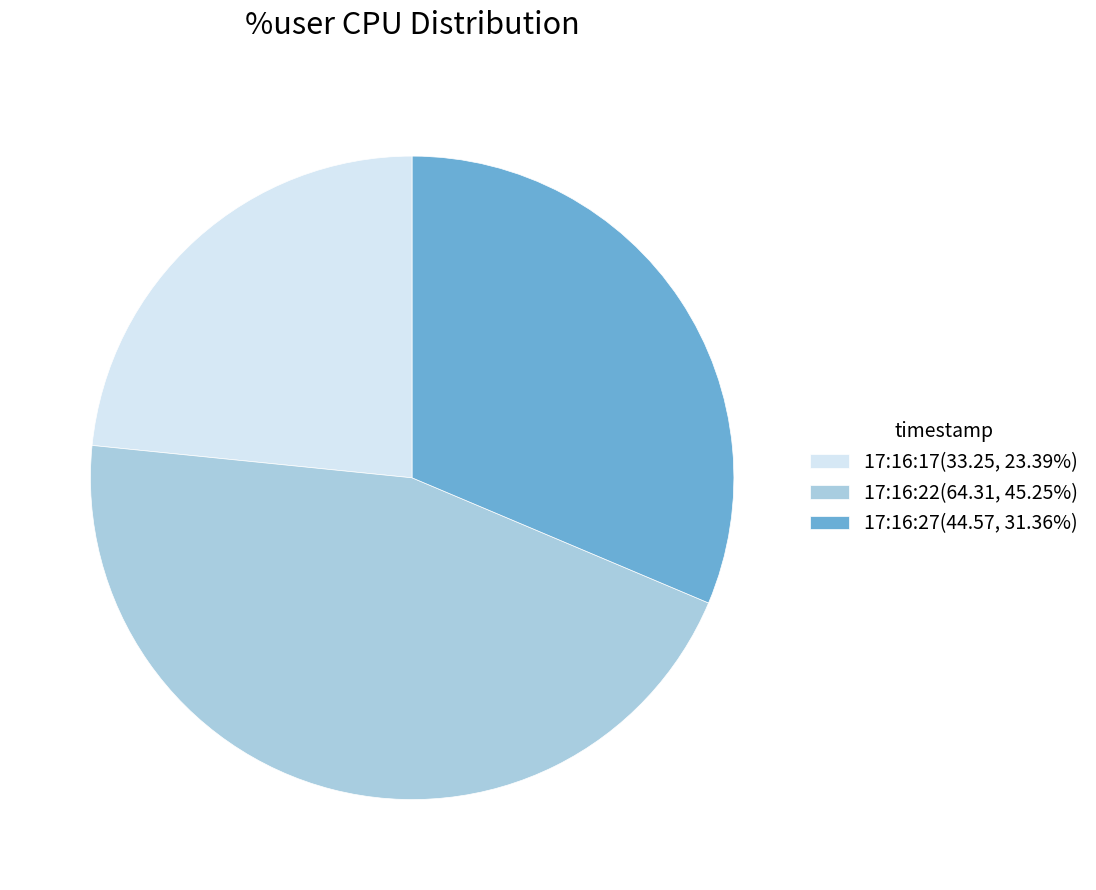

Combined, do 17:16:22(64.31, 45.25%) and 17:16:27(44.57, 31.36%) account for over 50%?

Yes